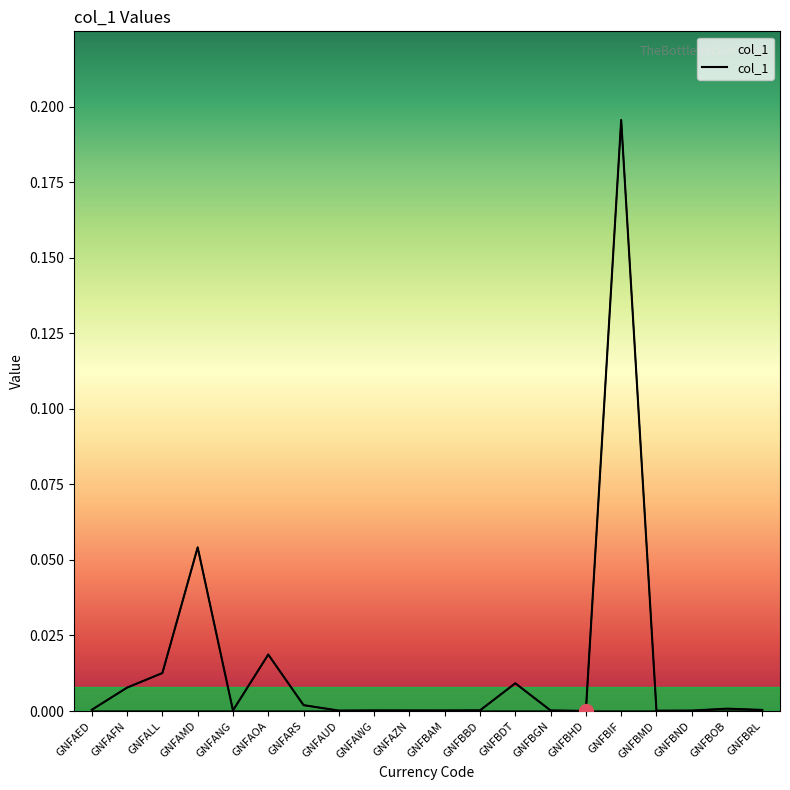

True or false: there are more than 0 points higher than both neighbors.

True